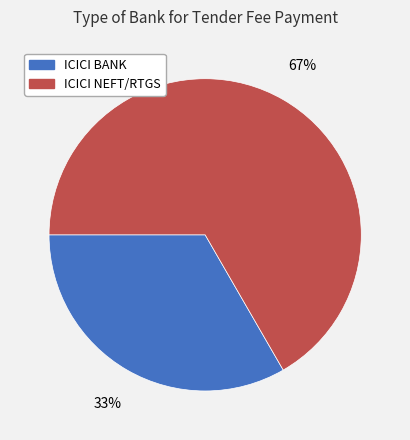

Rank the categories by value from lowest to highest.

ICICI BANK, ICICI NEFT/RTGS